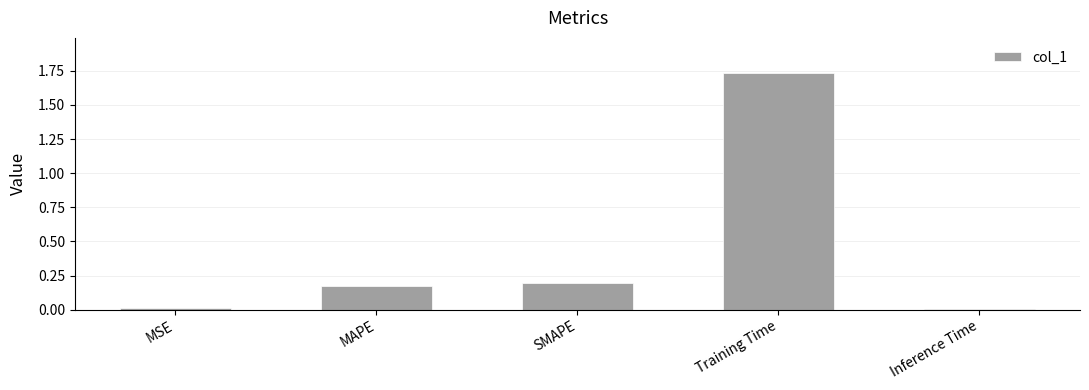

What is the label of the 1st bar from the left?

MSE